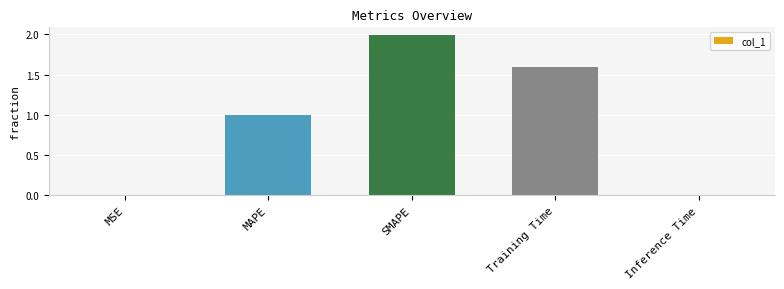

Is it true that the value at SMAPE is 1.2?

False